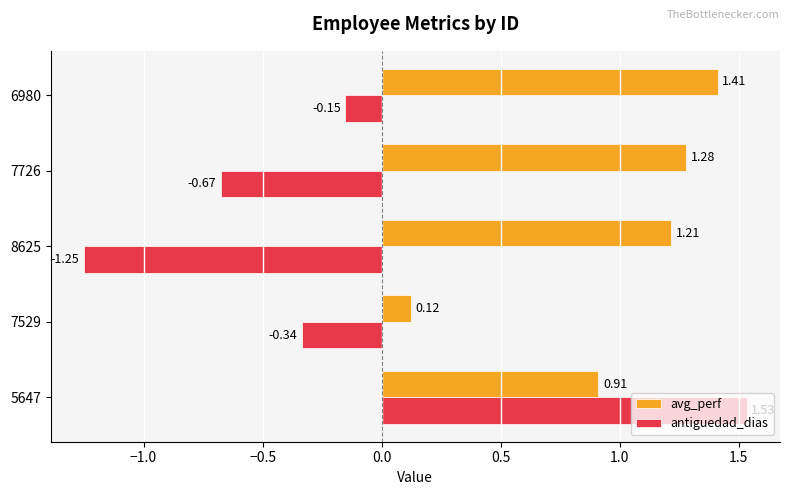

Which series has the widest spread of values?

antiguedad_dias